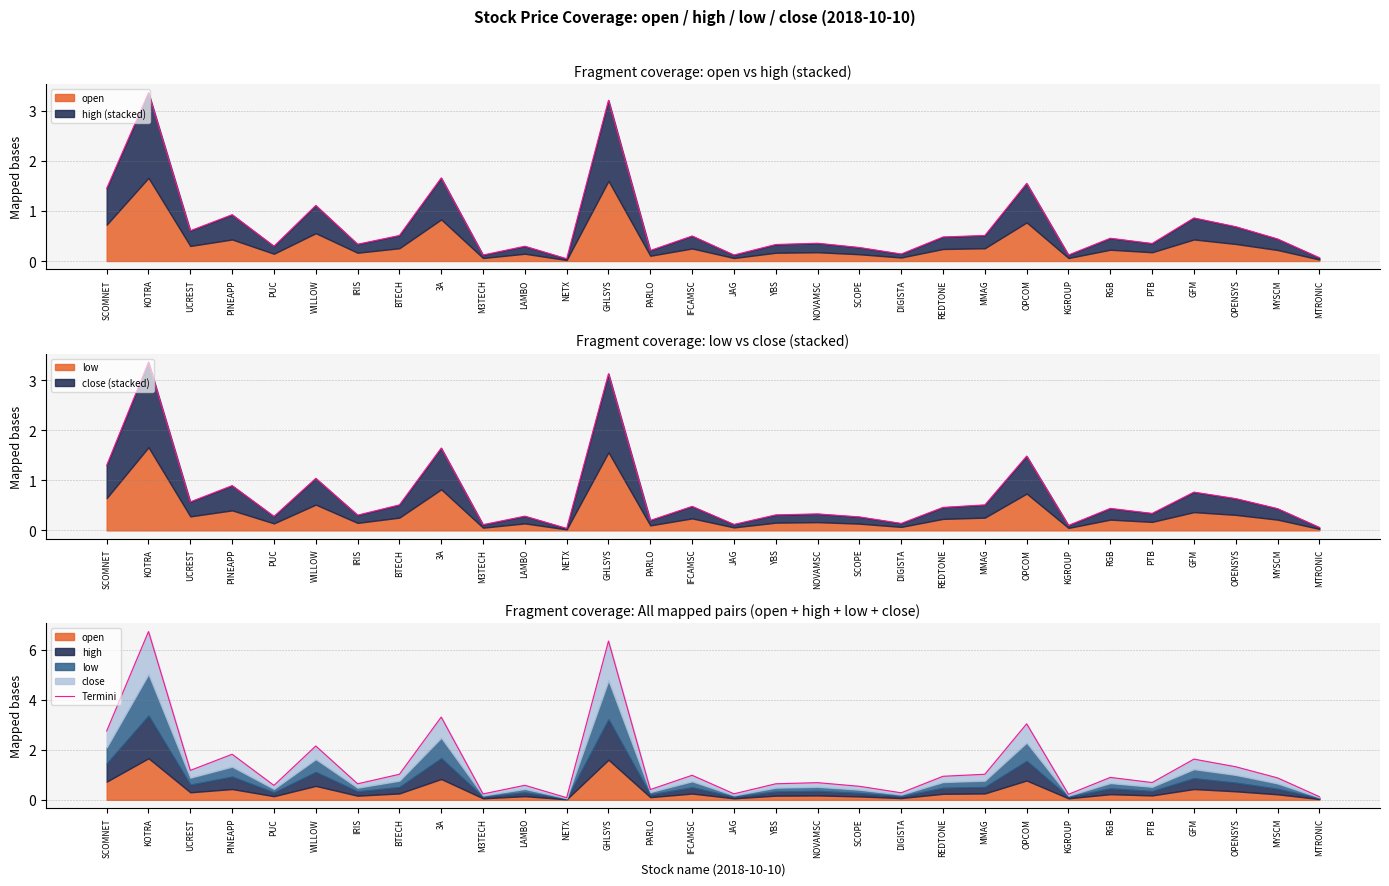

Rank the categories by value from highest to lowest.

KOTRA, GHLSYS, 3A, OPCOM, SCOMNET, WILLOW, PINEAPP, GFM, OPENSYS, UCREST, BTECH, MMAG, IFCAMSC, REDTONE, RGB, MYSCM, PTB, NOVAMSC, IRIS, YBS, LAMBO, PUC, SCOPE, PARLO, DIGISTA, JAG, M3TECH, KGROUP, MTRONIC, NETX